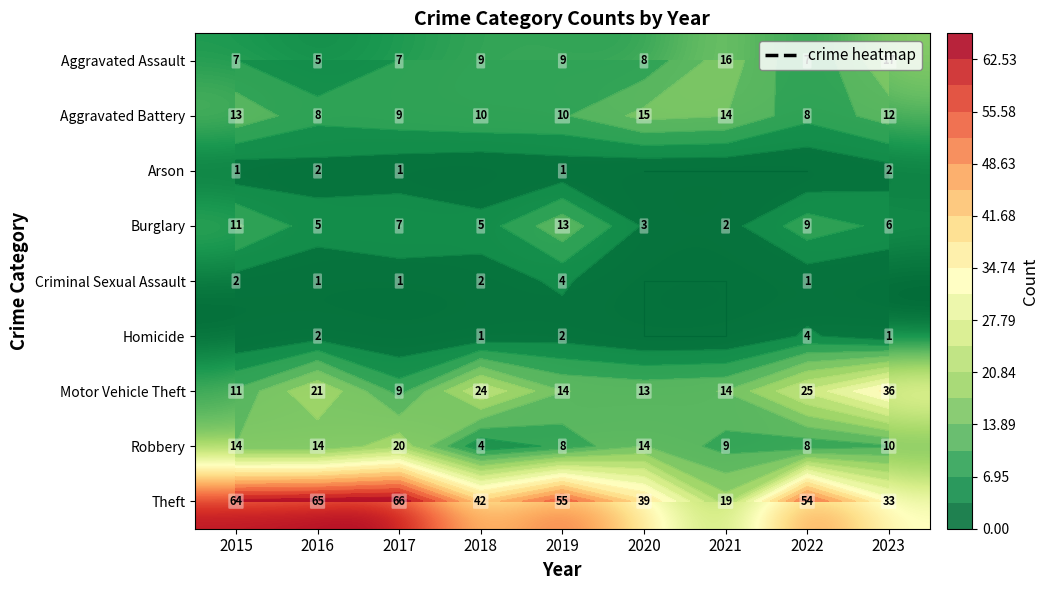

Which has a higher value, 2022 or 2017?

2022